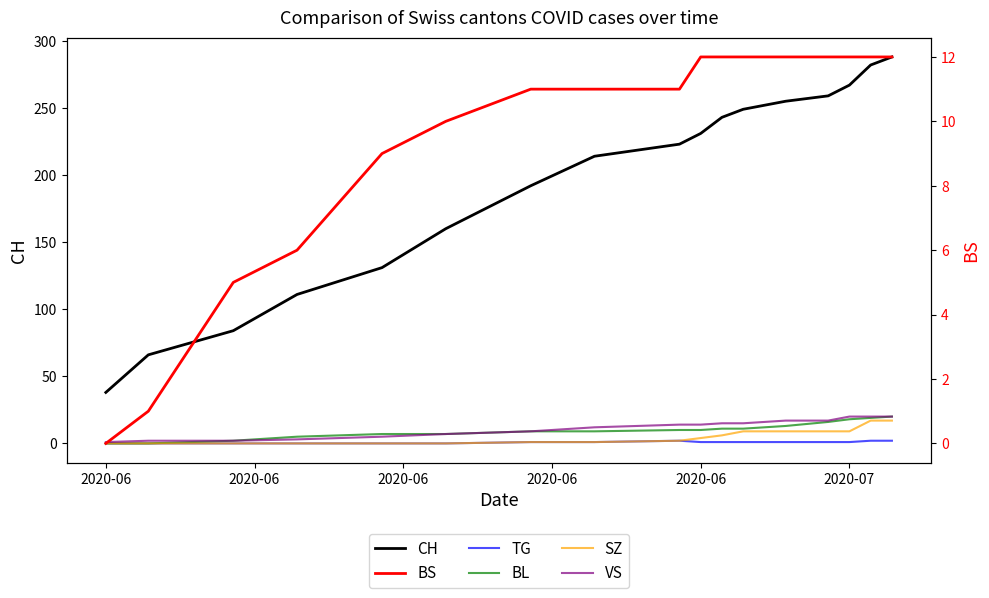

Reading left to right, transcribe all the data shown in this chart.

CH: 38	66	84	111	131	160	192	214	223	231	243	249	255	259	267	282	288
TG: 0	0	0	0	0	0	1	1	2	1	1	1	1	1	1	2	2
BL: 0	0	2	5	7	7	9	9	10	10	11	11	13	16	18	19	20
SZ: 0	0	0	0	0	0	1	1	2	4	6	9	9	9	9	17	17
VS: 1	2	2	3	5	7	9	12	14	14	15	15	17	17	20	20	20
BS: 0	1	5	6	9	10	11	11	11	12	12	12	12	12	12	12	12